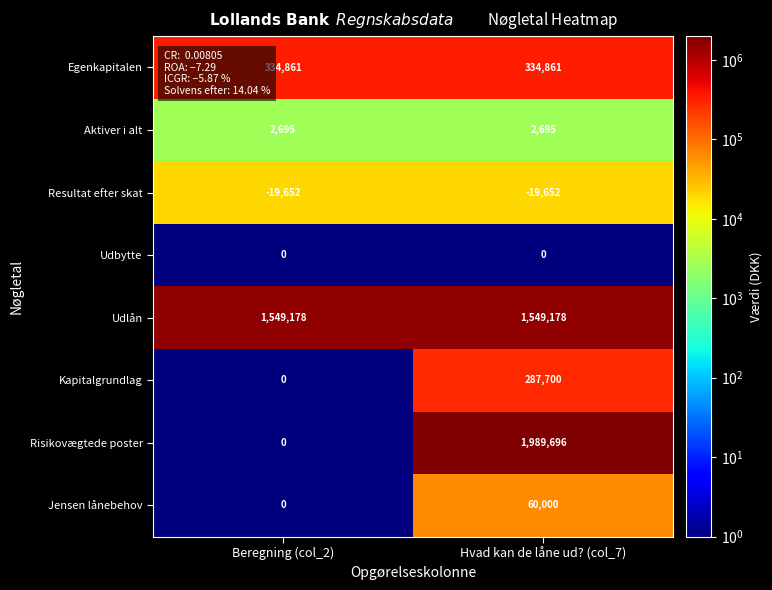

What is the maximum value shown in the chart?

1989696